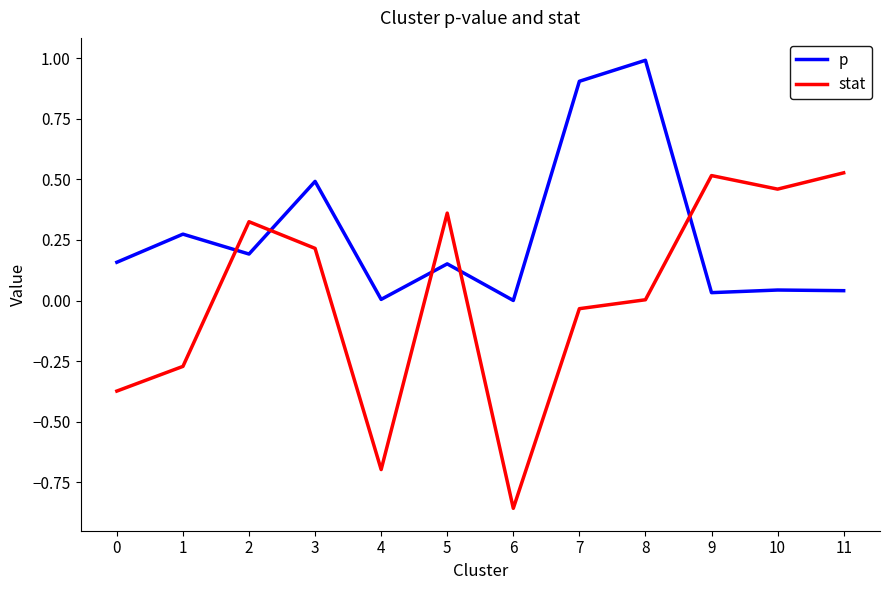

At 11, list the series in order from smallest to largest.

p, stat